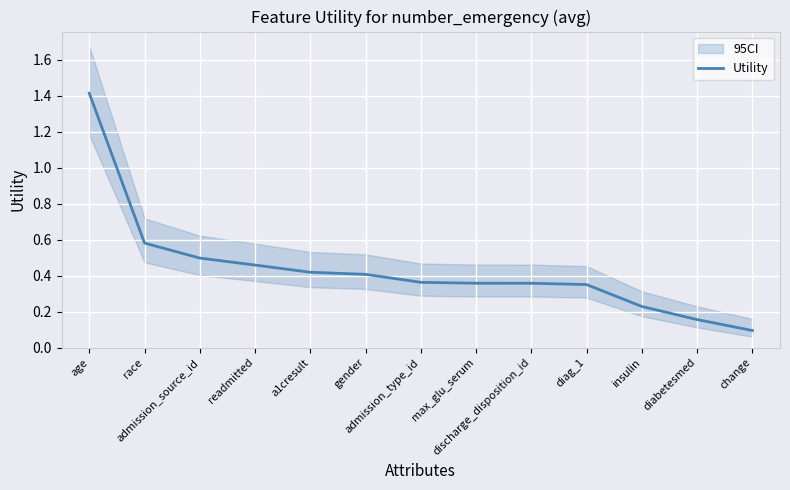

Is this an area chart (filled region under the line)?

No